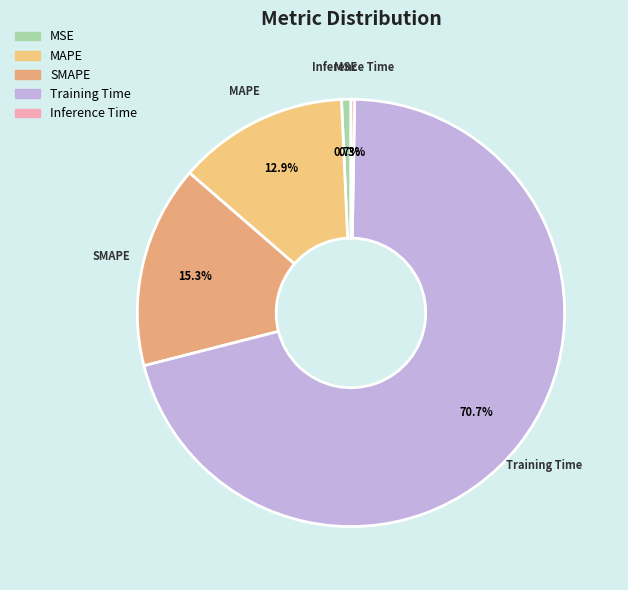

Combined, do MSE and SMAPE account for over 50%?

No